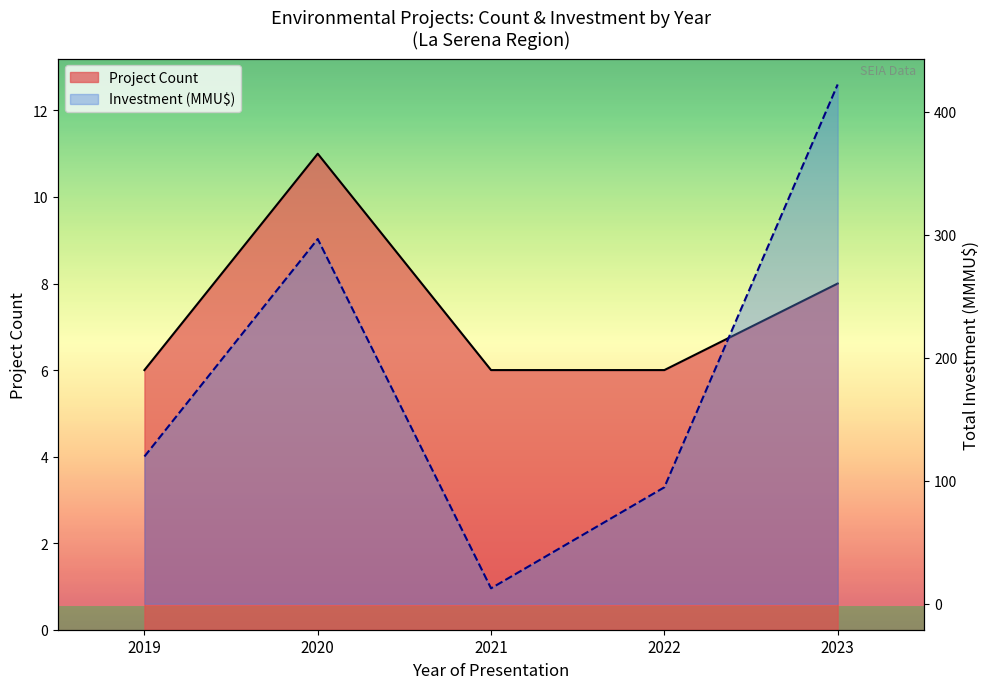

Where is Project Count nearest to the value 8?

2023